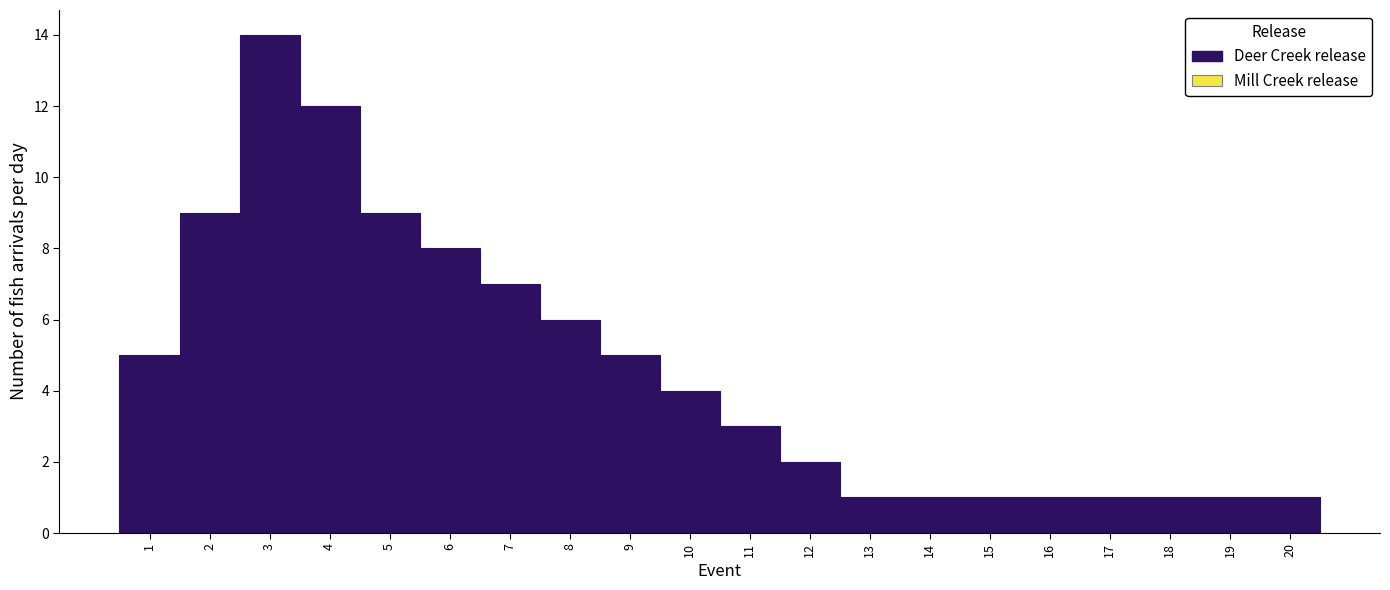

Reading left to right, transcribe this chart: for each bar, give the range it covers on the x-axis and its height. The values are not printed on the chart, so give them approximately, as read against the axis.

0.5 to 1.5: 5
1.5 to 2.5: 9
2.5 to 3.5: 14
3.5 to 4.5: 12
4.5 to 5.5: 9
5.5 to 6.5: 8
6.5 to 7.5: 7
7.5 to 8.5: 6
8.5 to 9.5: 5
9.5 to 10.5: 4
10.5 to 11.5: 3
11.5 to 12.5: 2
12.5 to 13.5: 1
13.5 to 14.5: 1
14.5 to 15.5: 1
15.5 to 16.5: 1
16.5 to 17.5: 1
17.5 to 18.5: 1
18.5 to 19.5: 1
19.5 to 20.5: 1